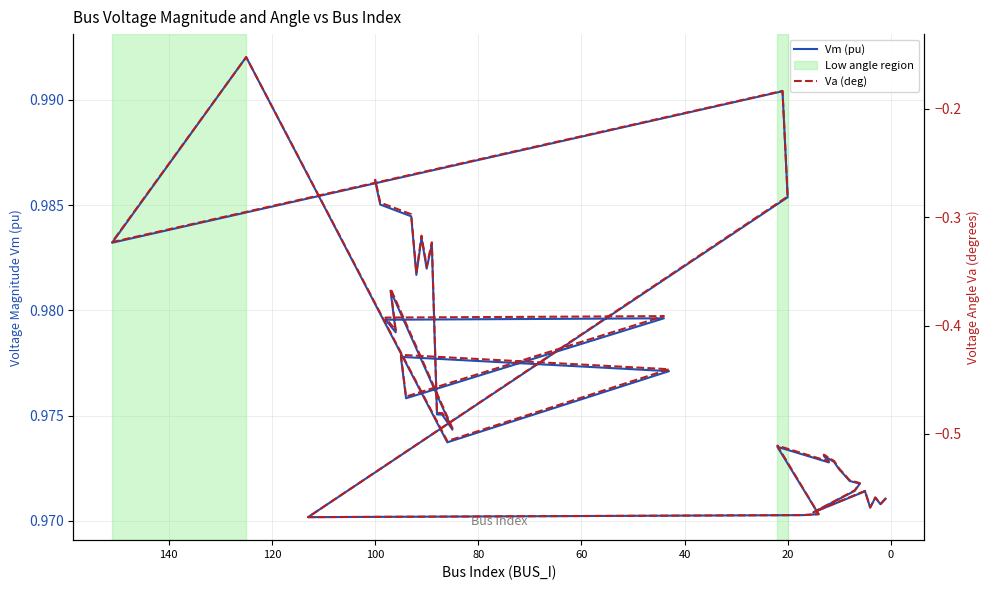

Does the chart display data point markers on the line(s)?

No